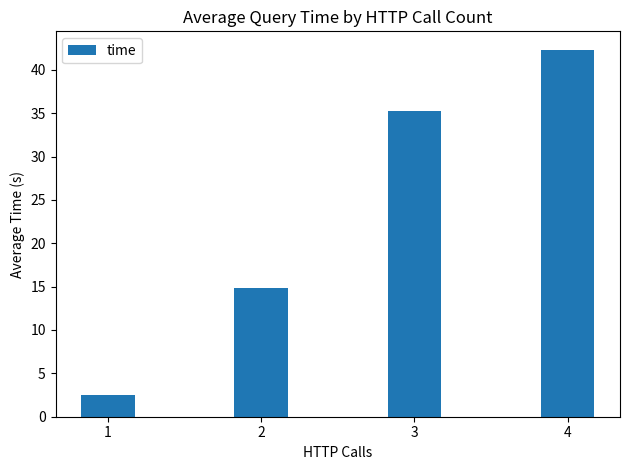

List the labels in order of value, largest first.

4, 3, 2, 1